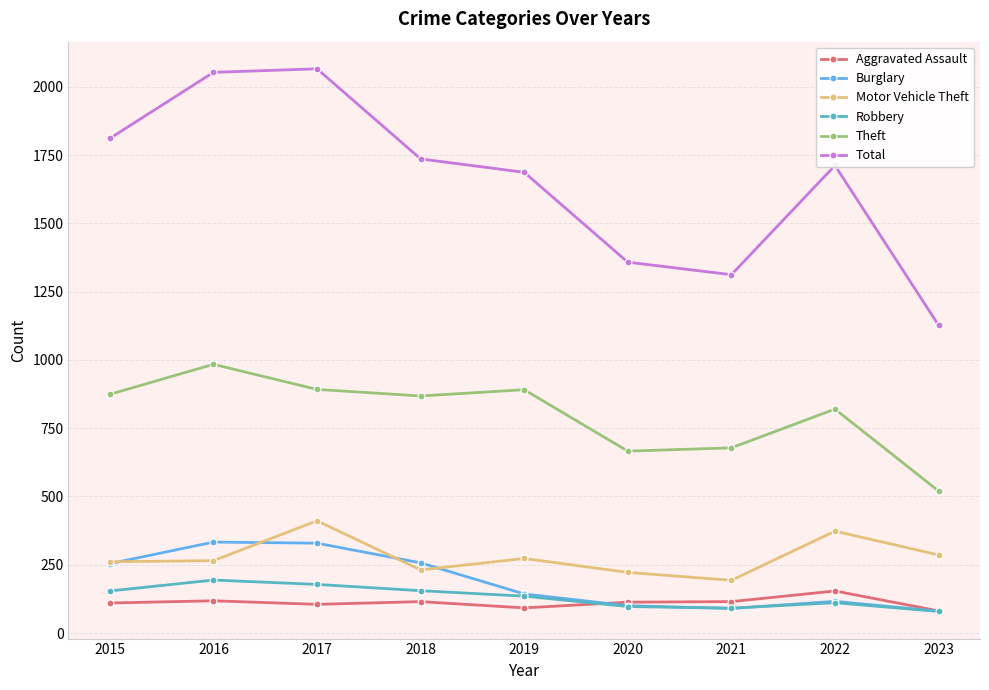

What is the maximum value for Motor Vehicle Theft?

411